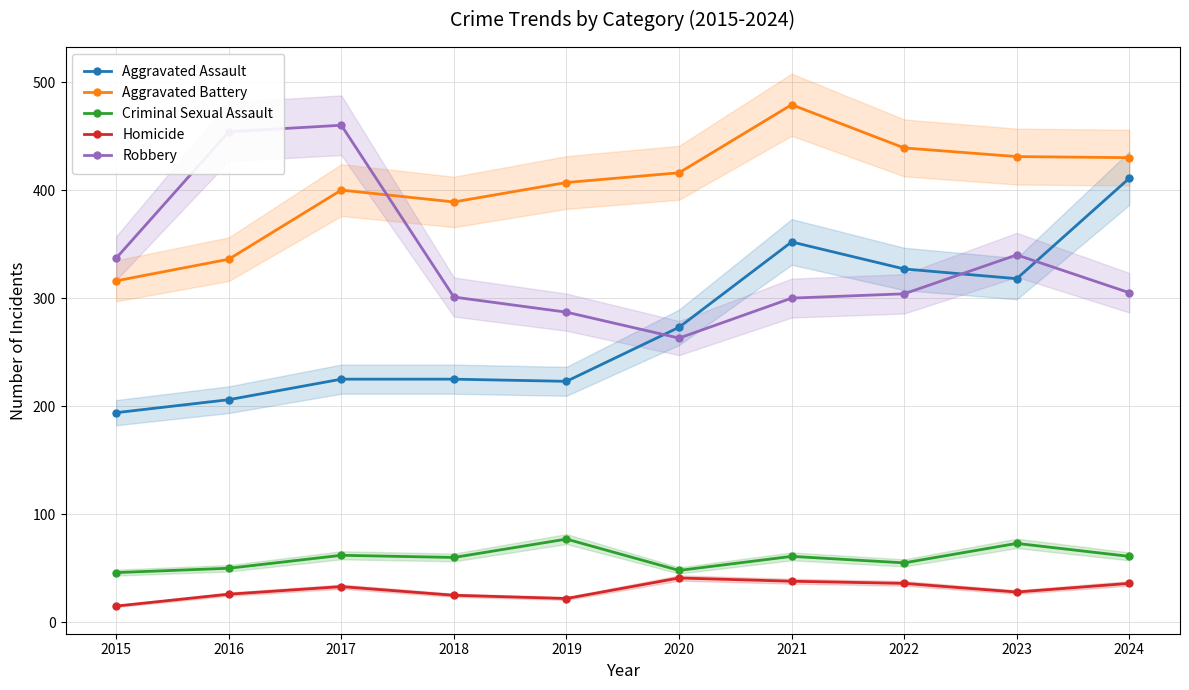

Where is the first local minimum for Aggravated Assault?

2019